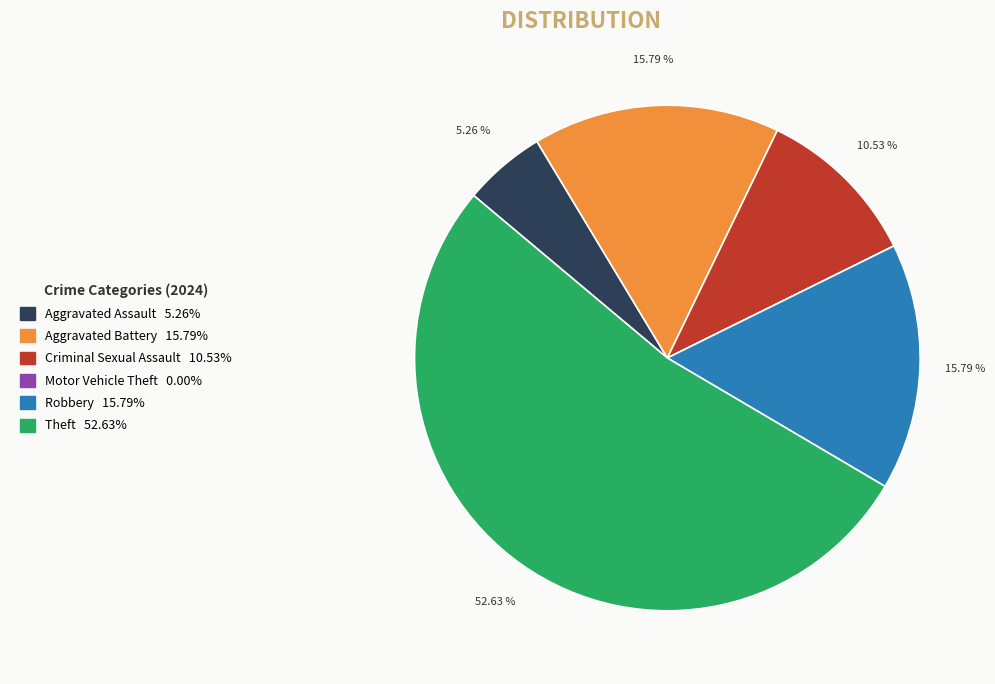

What percentage is the Aggravated Assault slice, to the nearest percent?

5%